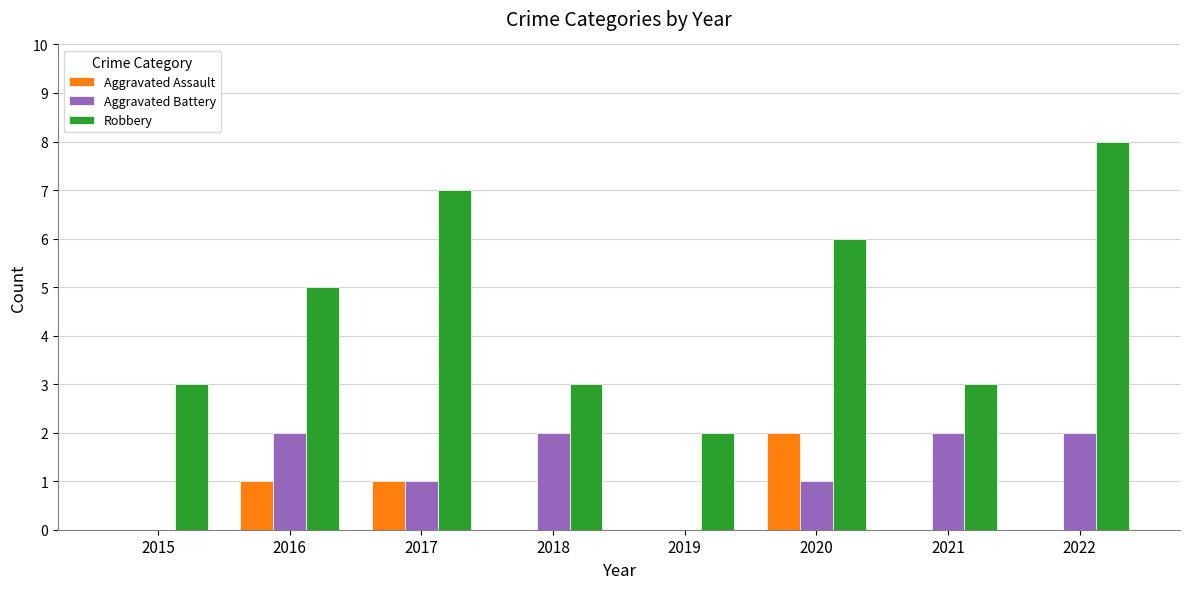

What is the sum of all Aggravated Assault values?

4